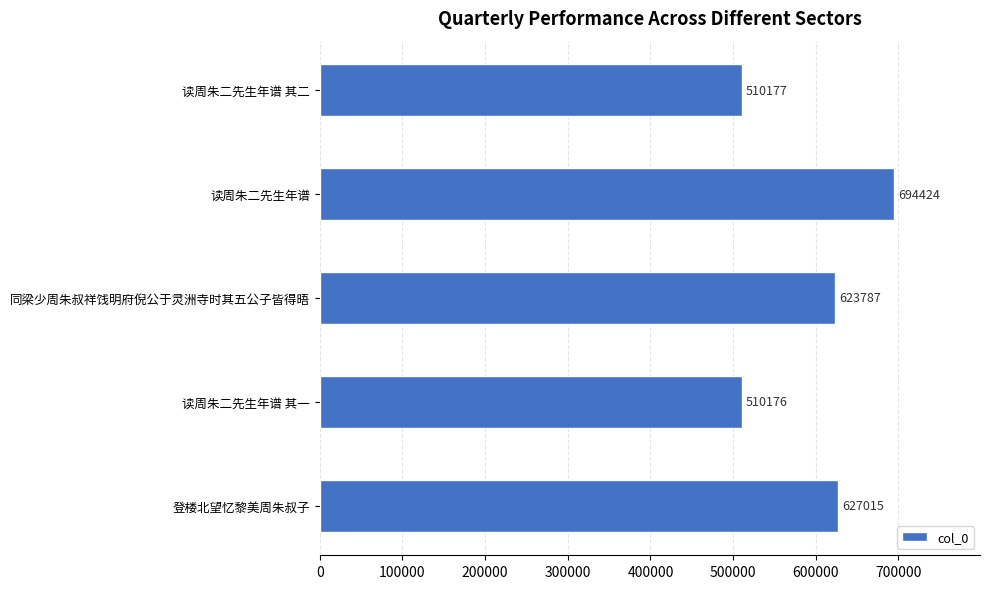

Rank the categories by value from highest to lowest.

读周朱二先生年谱, 登楼北望忆黎美周朱叔子, 同梁少周朱叔祥饯明府倪公于灵洲寺时其五公子皆得晤, 读周朱二先生年谱 其二, 读周朱二先生年谱 其一